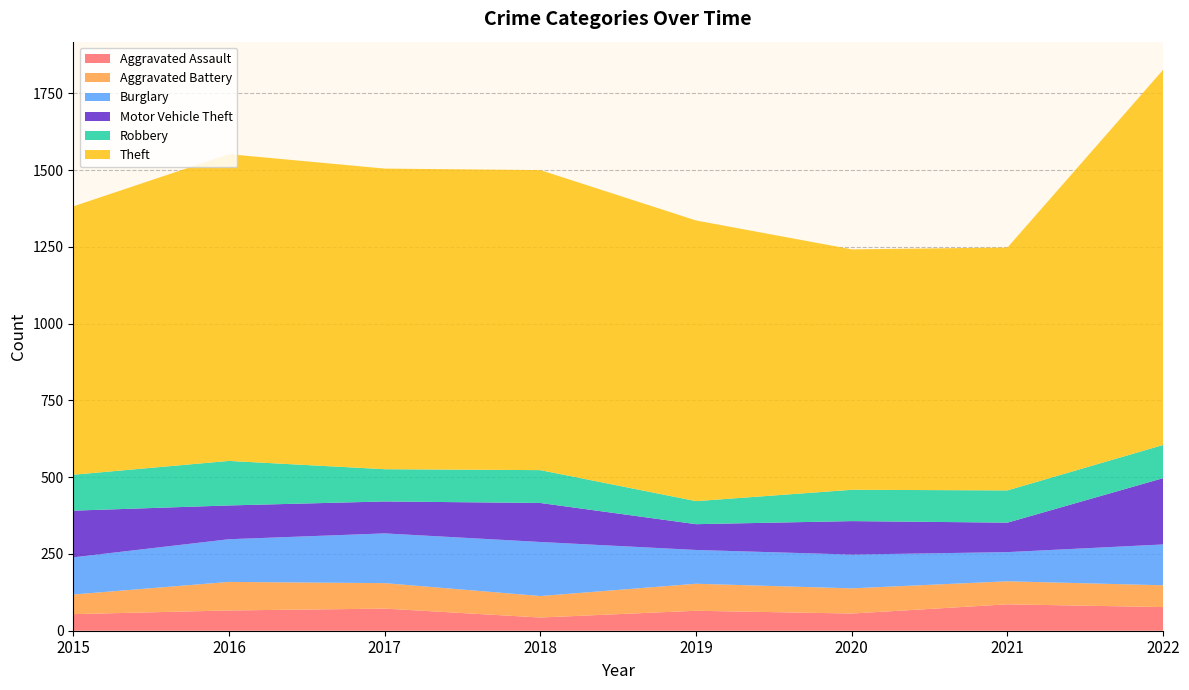

Reading left to right, what are all the values shown in this chart?

Aggravated Assault: 54	66	72	43	65	56	86	77
Aggravated Battery: 64	93	83	70	88	82	75	71
Burglary: 121	139	162	176	110	110	95	133
Motor Vehicle Theft: 152	110	104	127	84	109	96	216
Robbery: 117	145	105	107	75	102	105	108
Theft: 874	999	979	977	914	783	791	1222